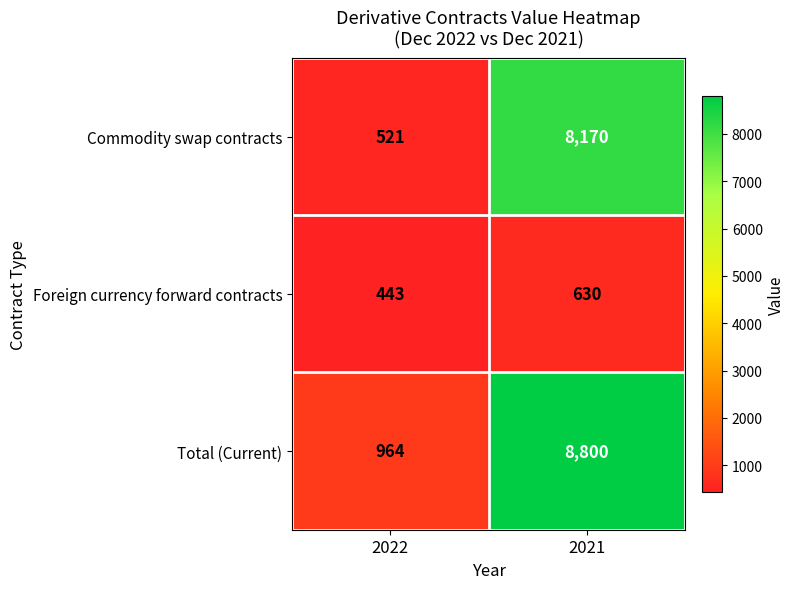

What value does the Foreign currency forward contracts series have at 2022?

443